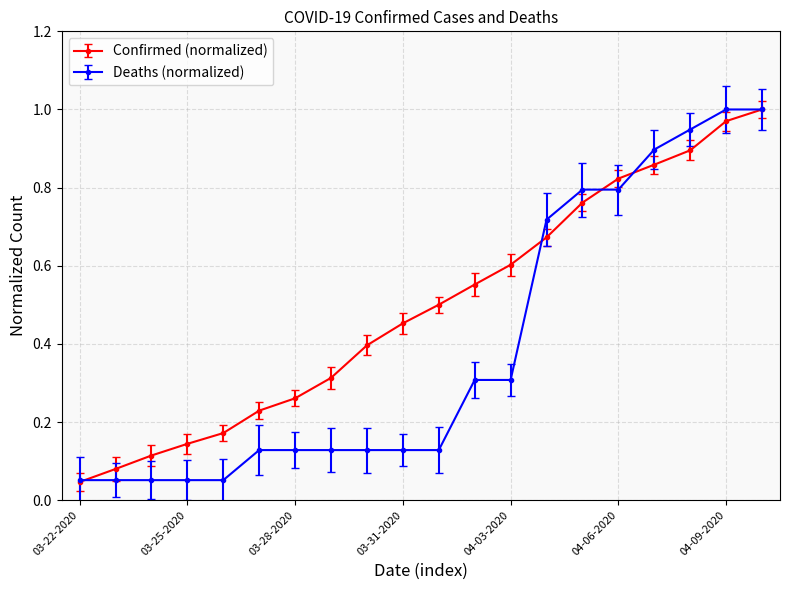

True or false: Confirmed (normalized) has more than 2 interior local peaks.

False